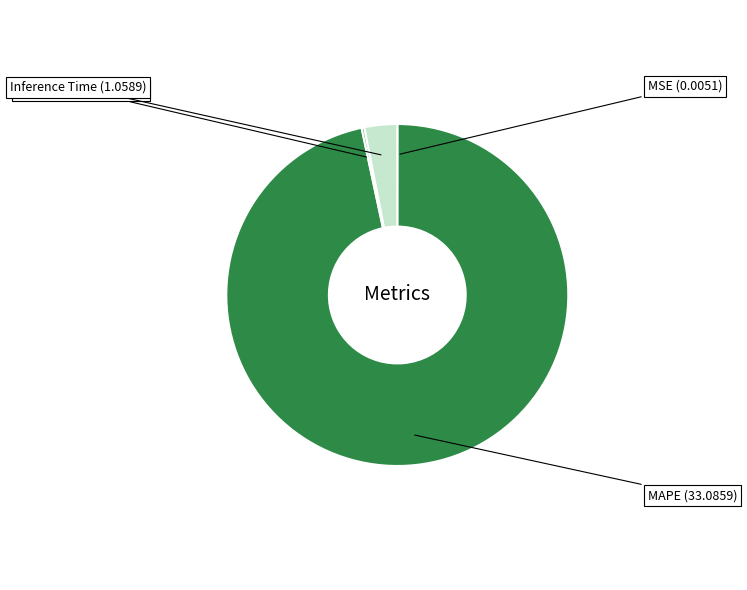

Does MAPE represent more than half of the total?

Yes